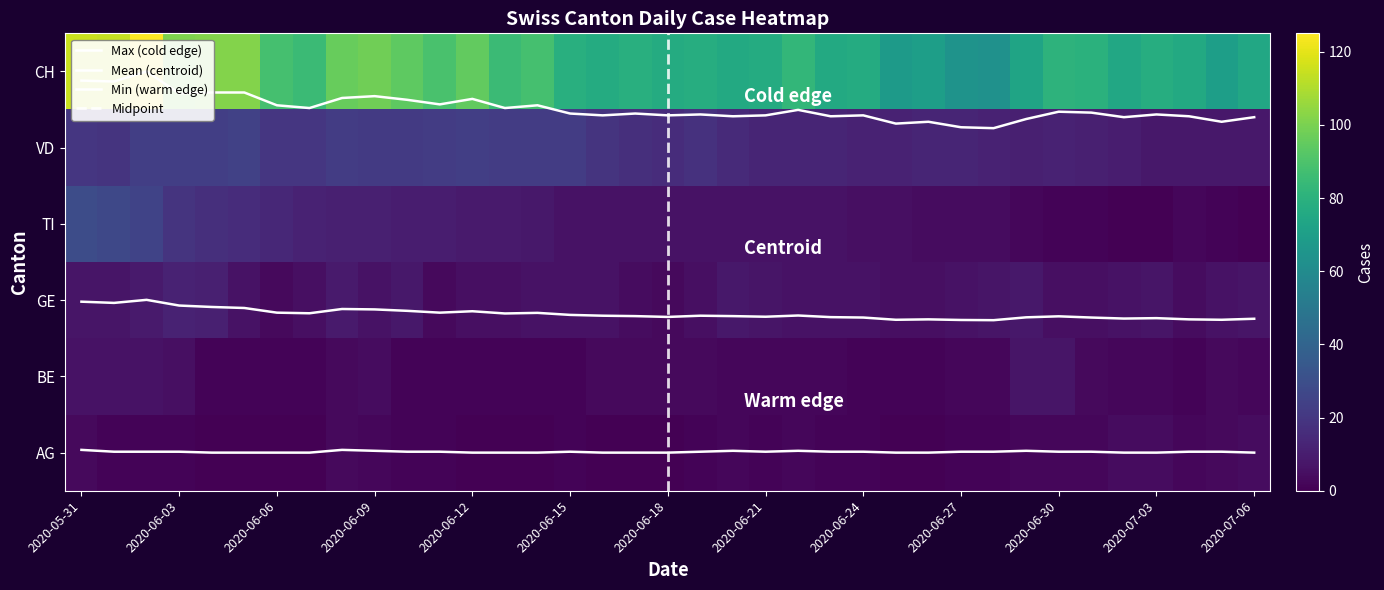

What is the sum of the VD values at 2020-06-15 and 2020-06-30?

34.0